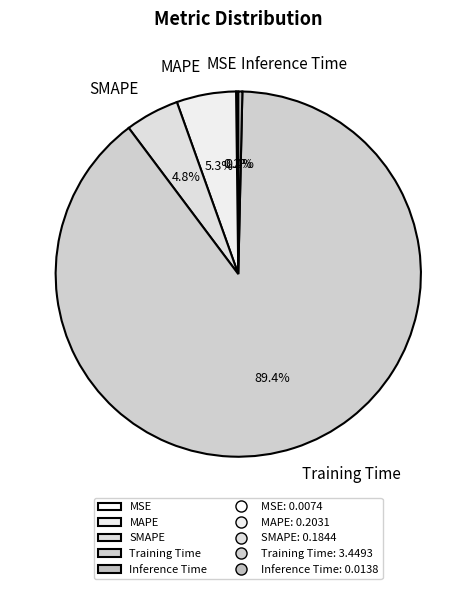

To the nearest percent, what is the difference between the MAPE and Inference Time slice percentages?

5%